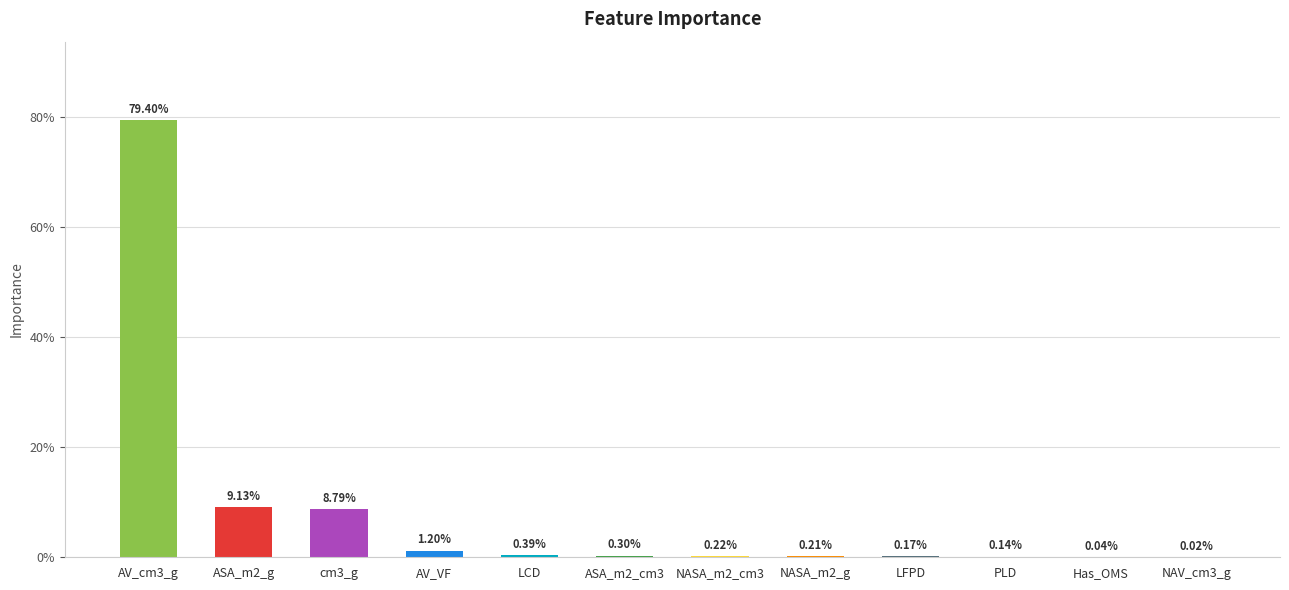

List the labels in order of value, largest first.

AV_cm3_g, ASA_m2_g, cm3_g, AV_VF, LCD, ASA_m2_cm3, NASA_m2_cm3, NASA_m2_g, LFPD, PLD, Has_OMS, NAV_cm3_g